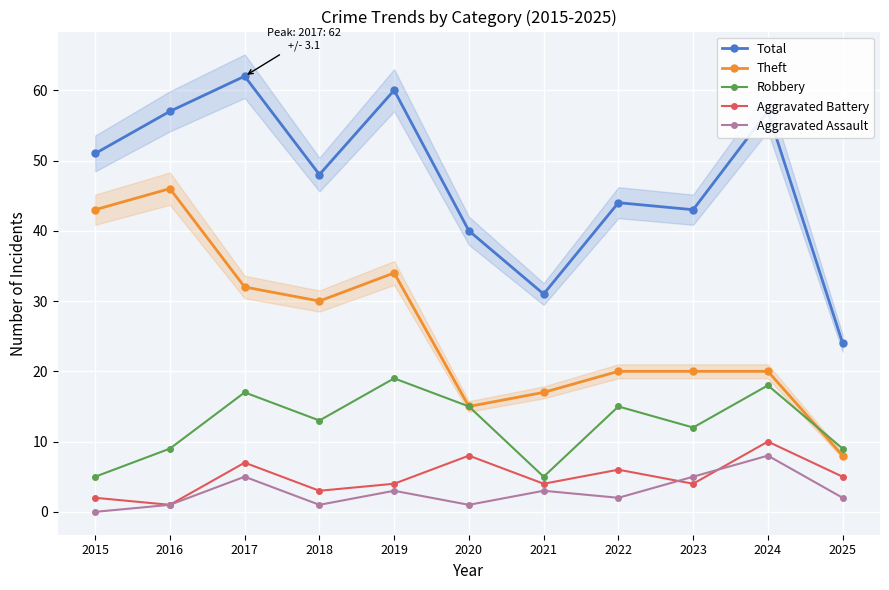

How many interior local valleys does the Robbery series have?

3